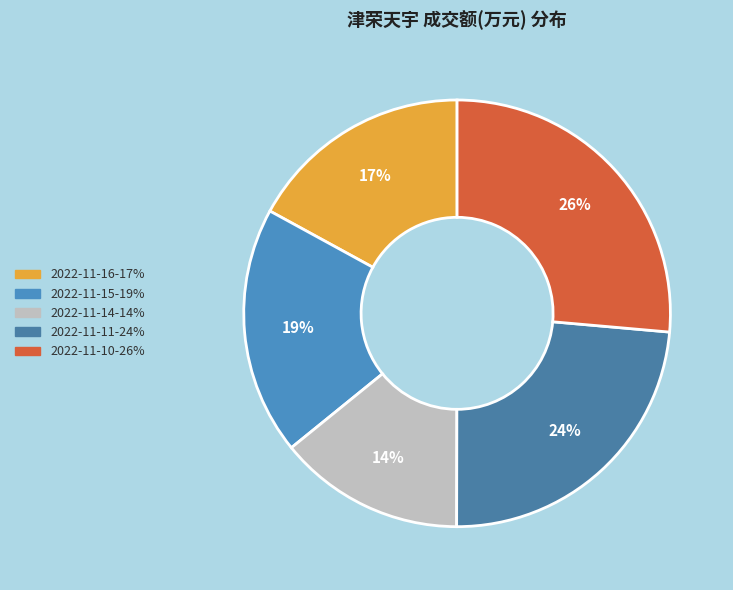

What percentage is the 2022-11-14 slice, to the nearest percent?

14%